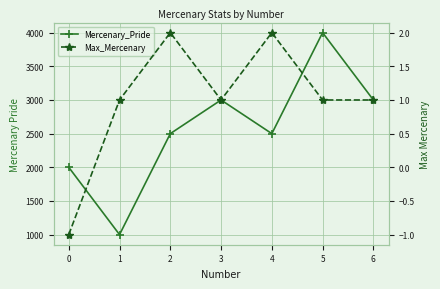

What is the smallest value displayed?

-1